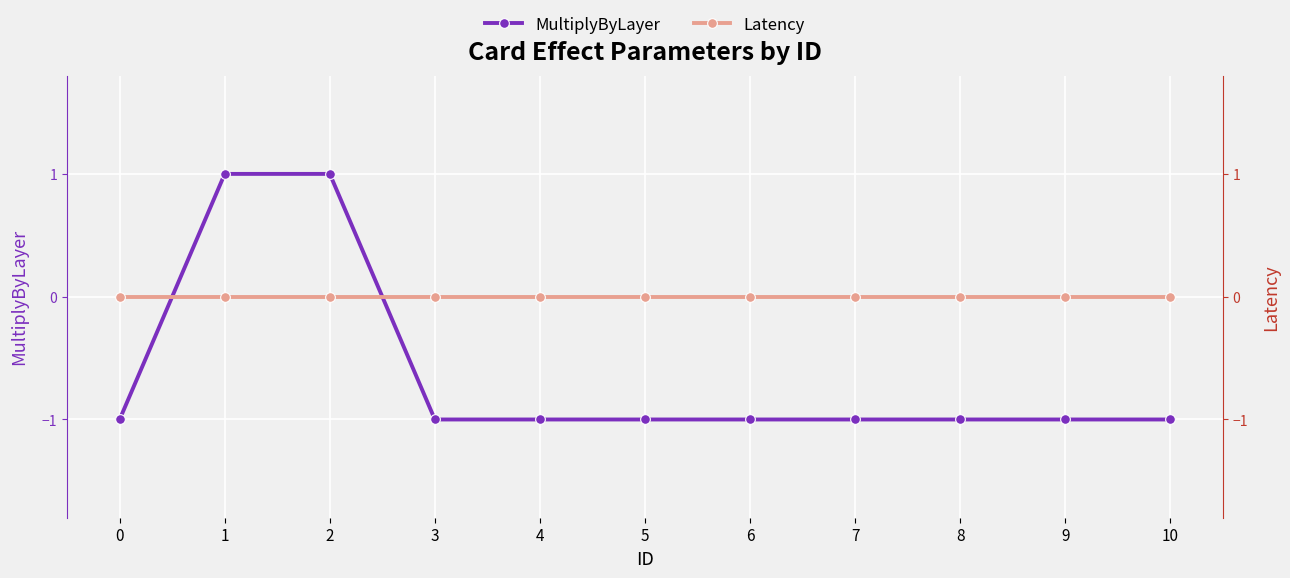

What is the total value across all series at 4?

-1